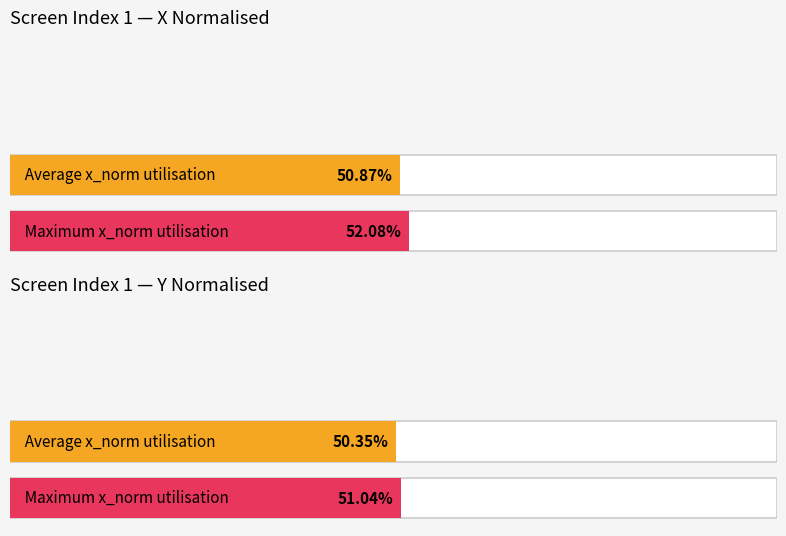

Count the number of data series in this chart.

4